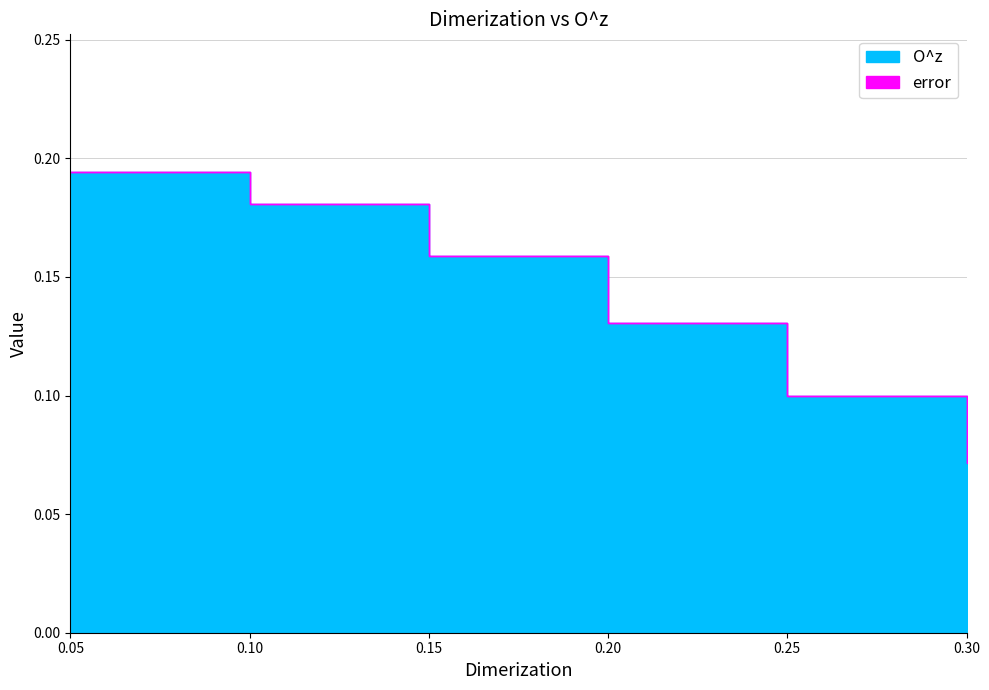

At which label does error reach its minimum?

0.05